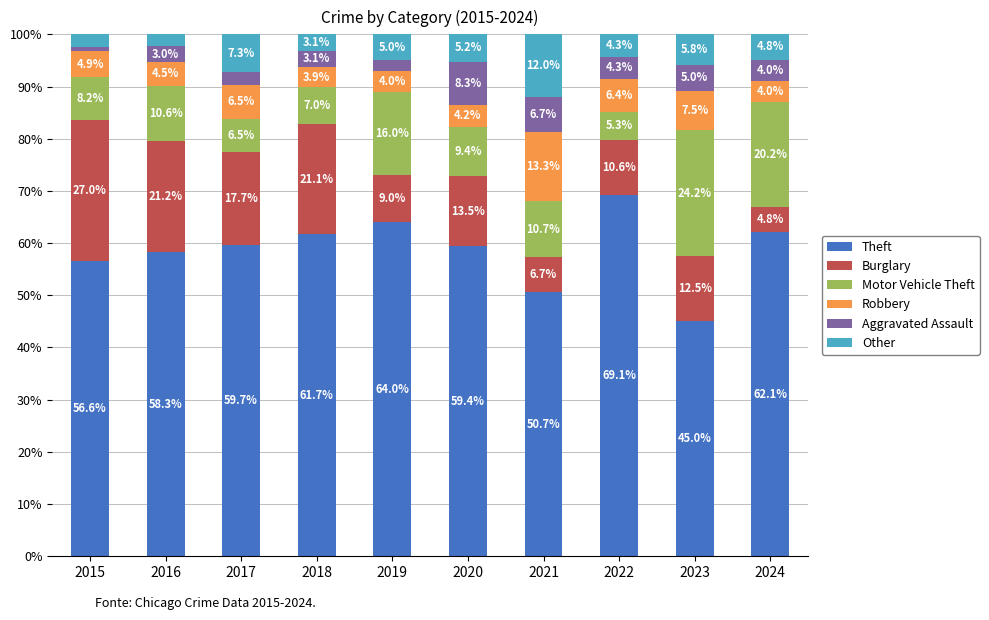

Is it true that Theft equals 26.6 at 2019?

False